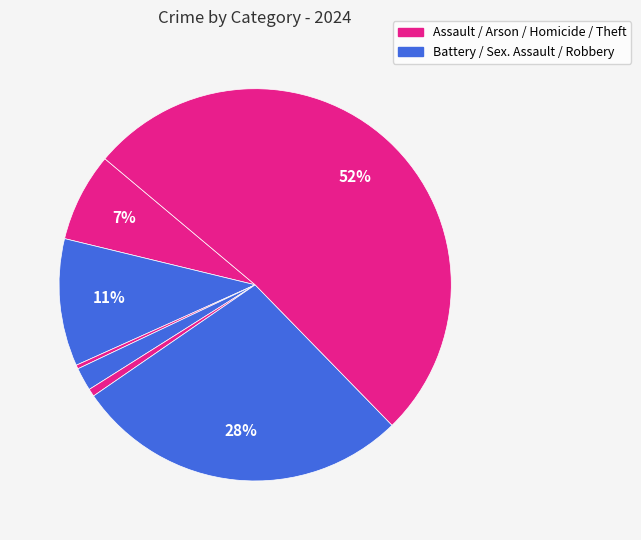

How many segments does this pie chart have?

7